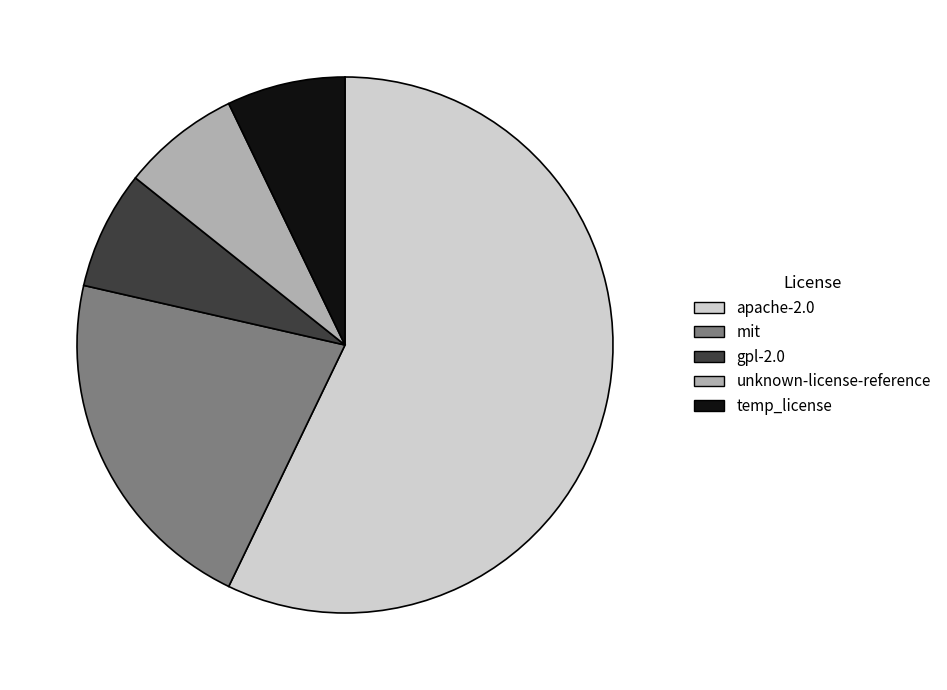

Do gpl-2.0 and unknown-license-reference together represent more than half of the pie?

No